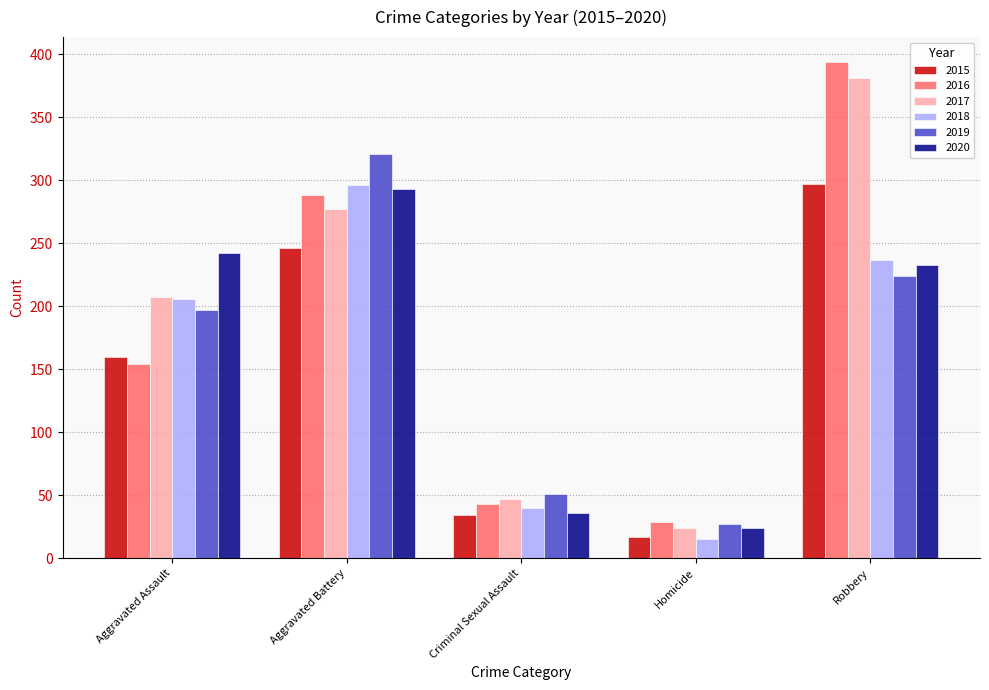

What is the average value of the 2017 series?

187